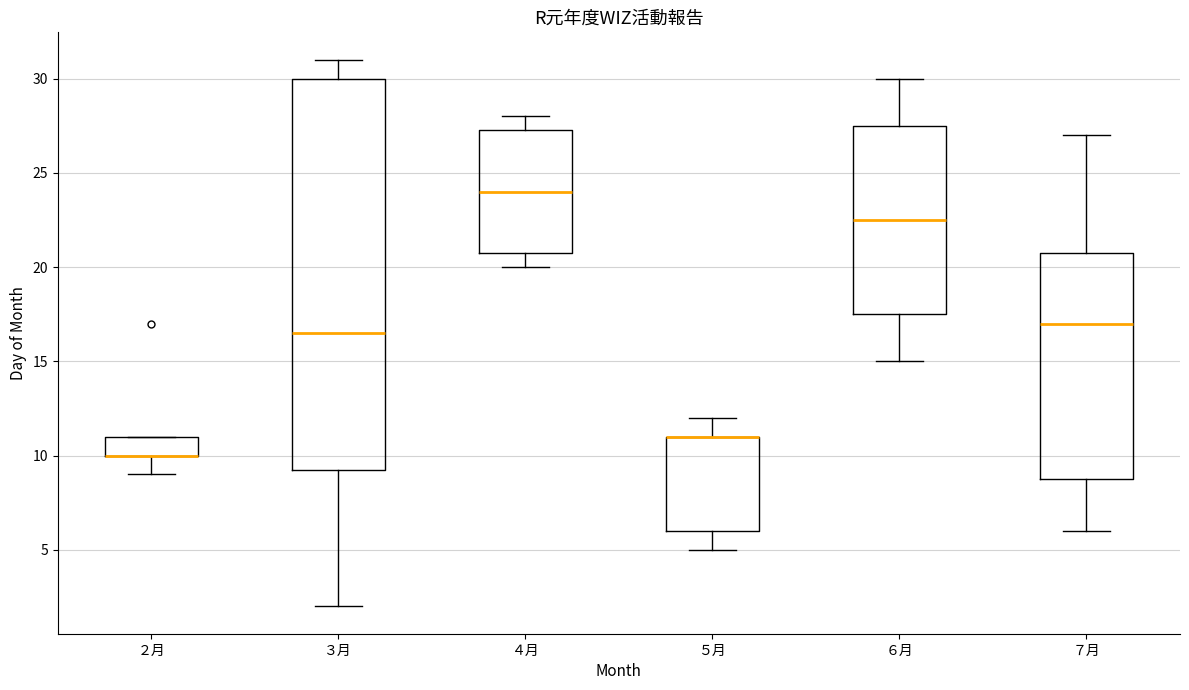

Comparing the boxes themselves (not the whiskers), which one is the tallest?

３月